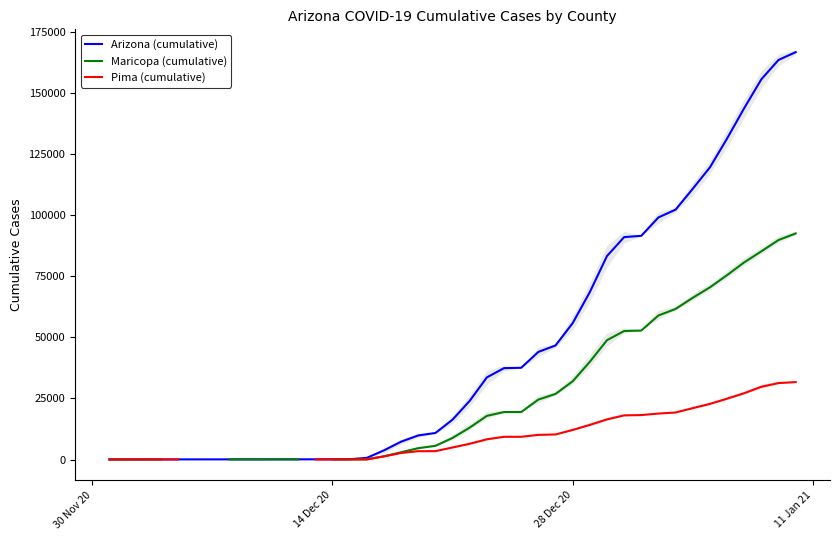

What is the maximum value for Arizona (cumulative)?

166656